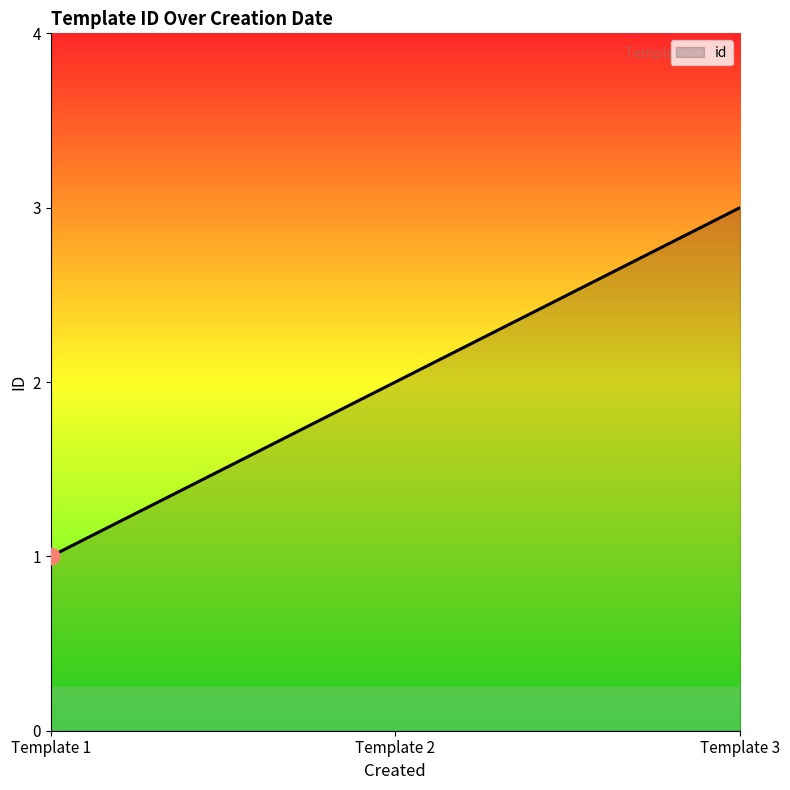

Does the chart have visible grid lines?

No